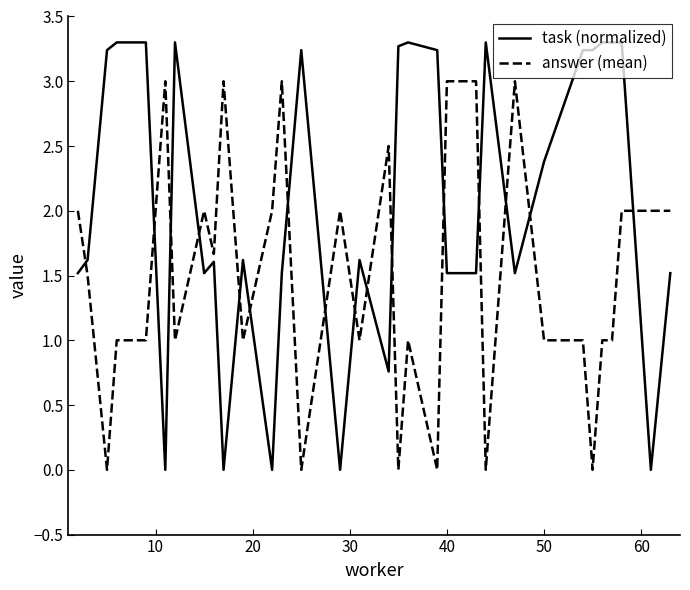

Which series has the largest total across all categories?

task (normalized)